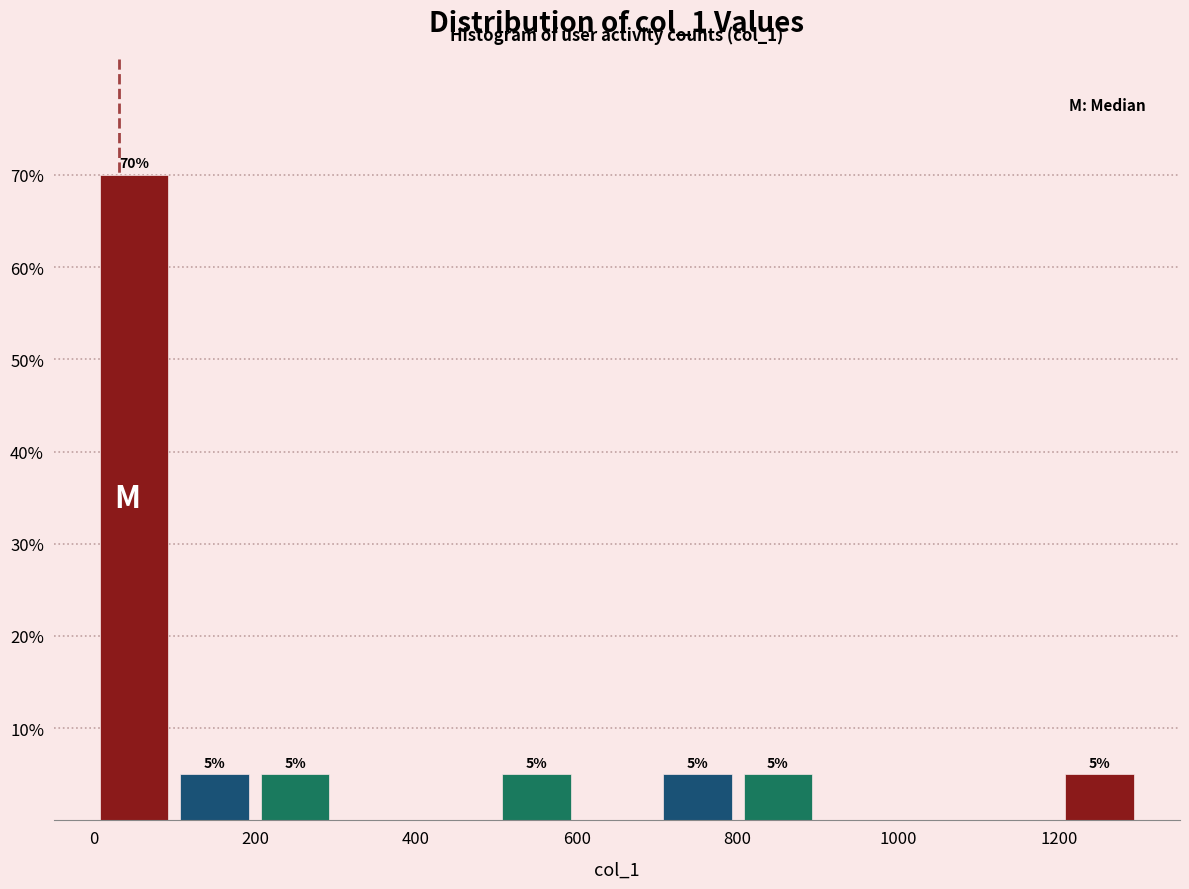

Which range on the x-axis has the tallest bar?

0 to 100